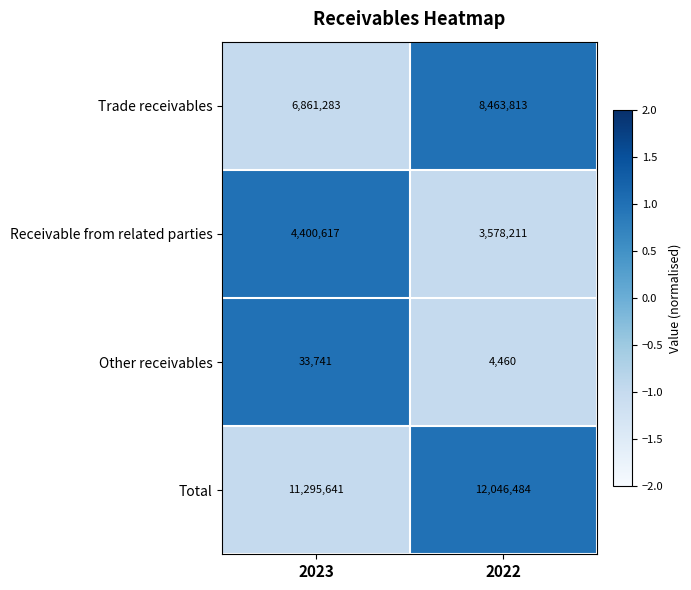

List the series in order of their overall mean, lowest first.

Other receivables, Receivable from related parties, Trade receivables, Total